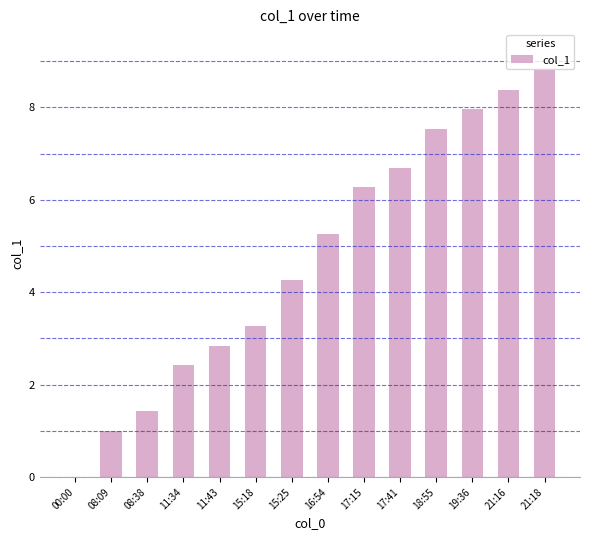

Where is the data nearest to the value 4?

15:25